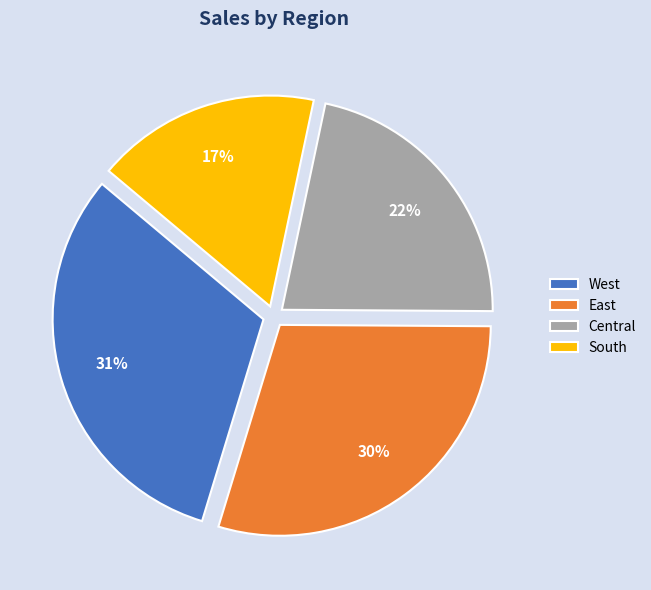

Is it true that East is 37% of the pie?

False